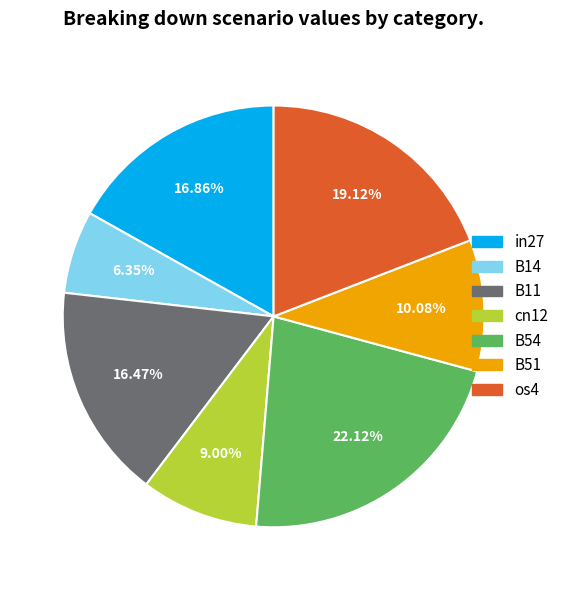

Is there a majority slice in this chart?

No